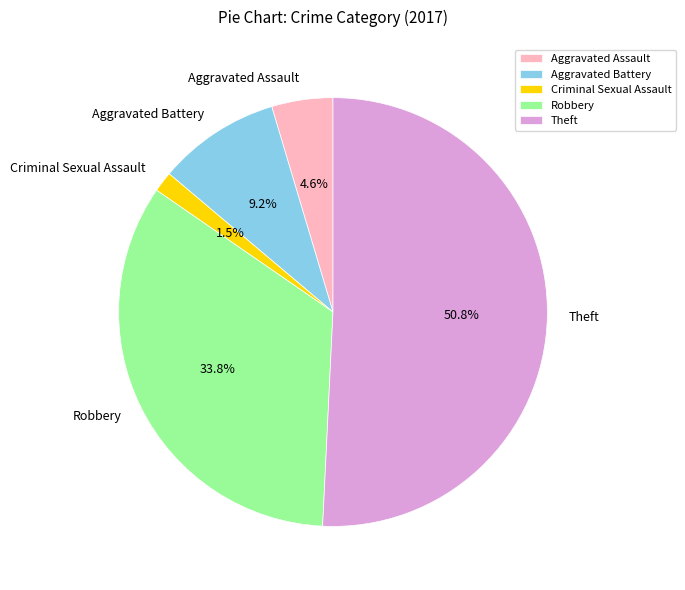

Count the number of slices in the pie.

5